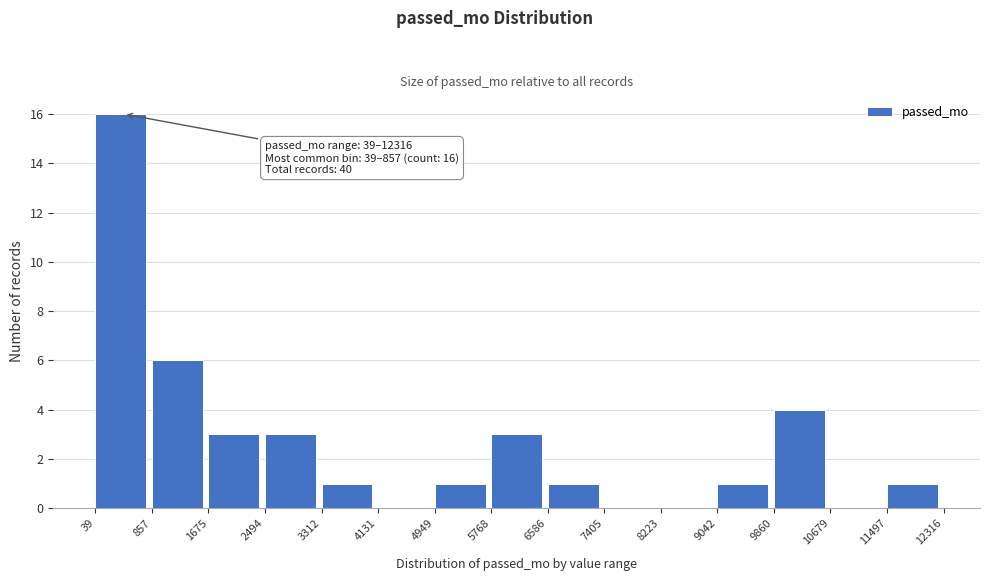

Which range on the x-axis has the tallest bar?

39 to 857